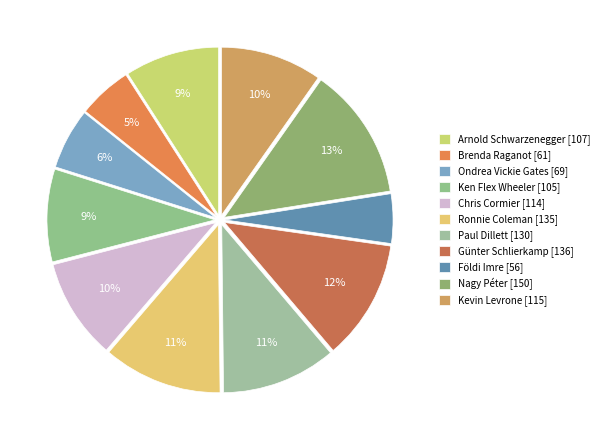

Is it true that Ken Flex Wheeler is 1% of the pie?

False